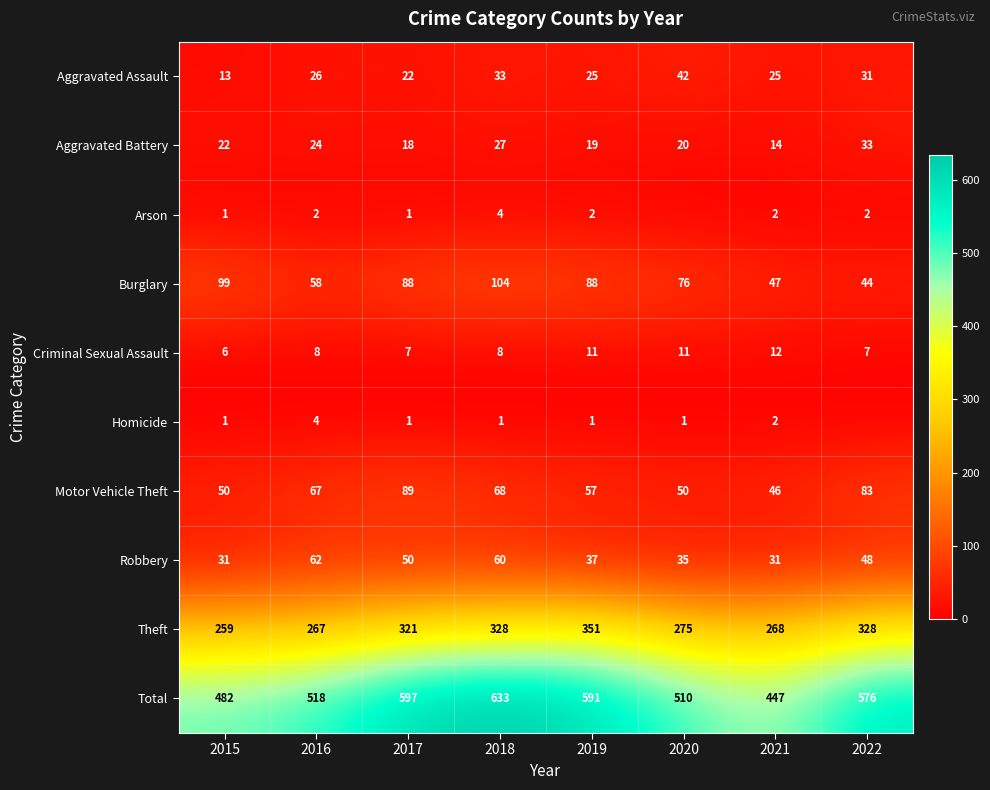

The Theft series shows 328 at 2022. True or false?

True